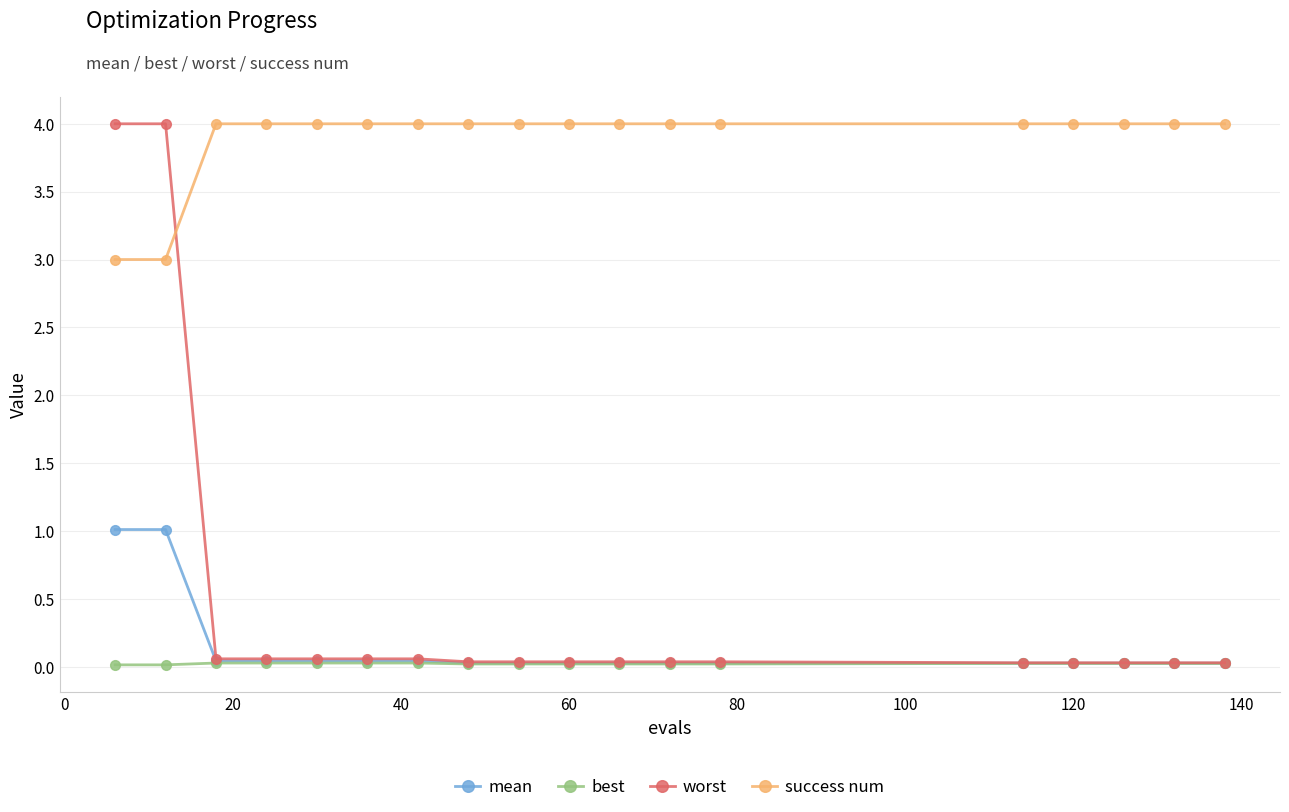

What is the maximum value for success num?

4.0